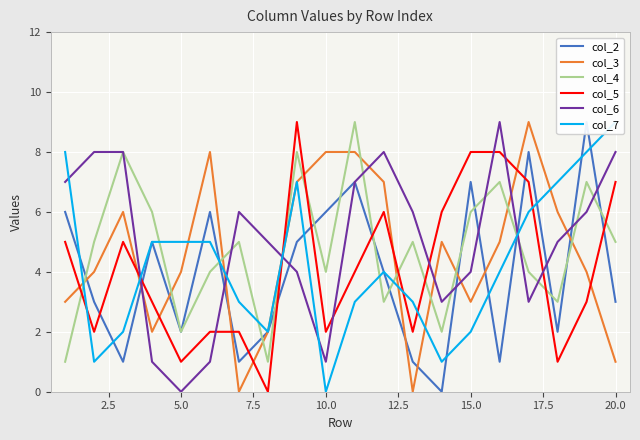

True or false: col_4 and col_5 intersect in this chart.

True